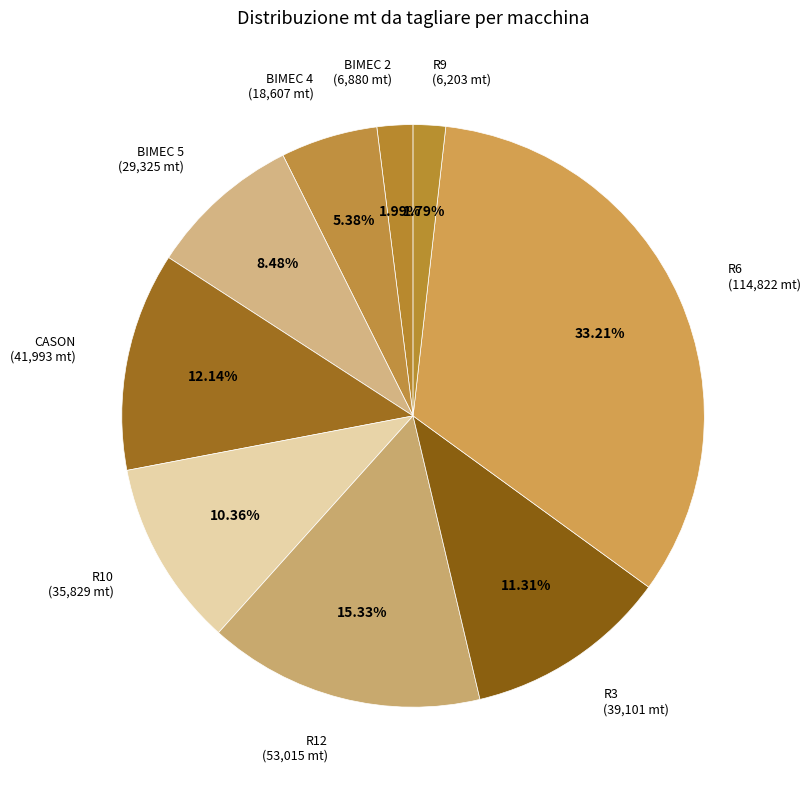

What is the ratio of the value at R3 (39,101 mt) to the value at BIMEC 5 (29,325 mt)?

1.3